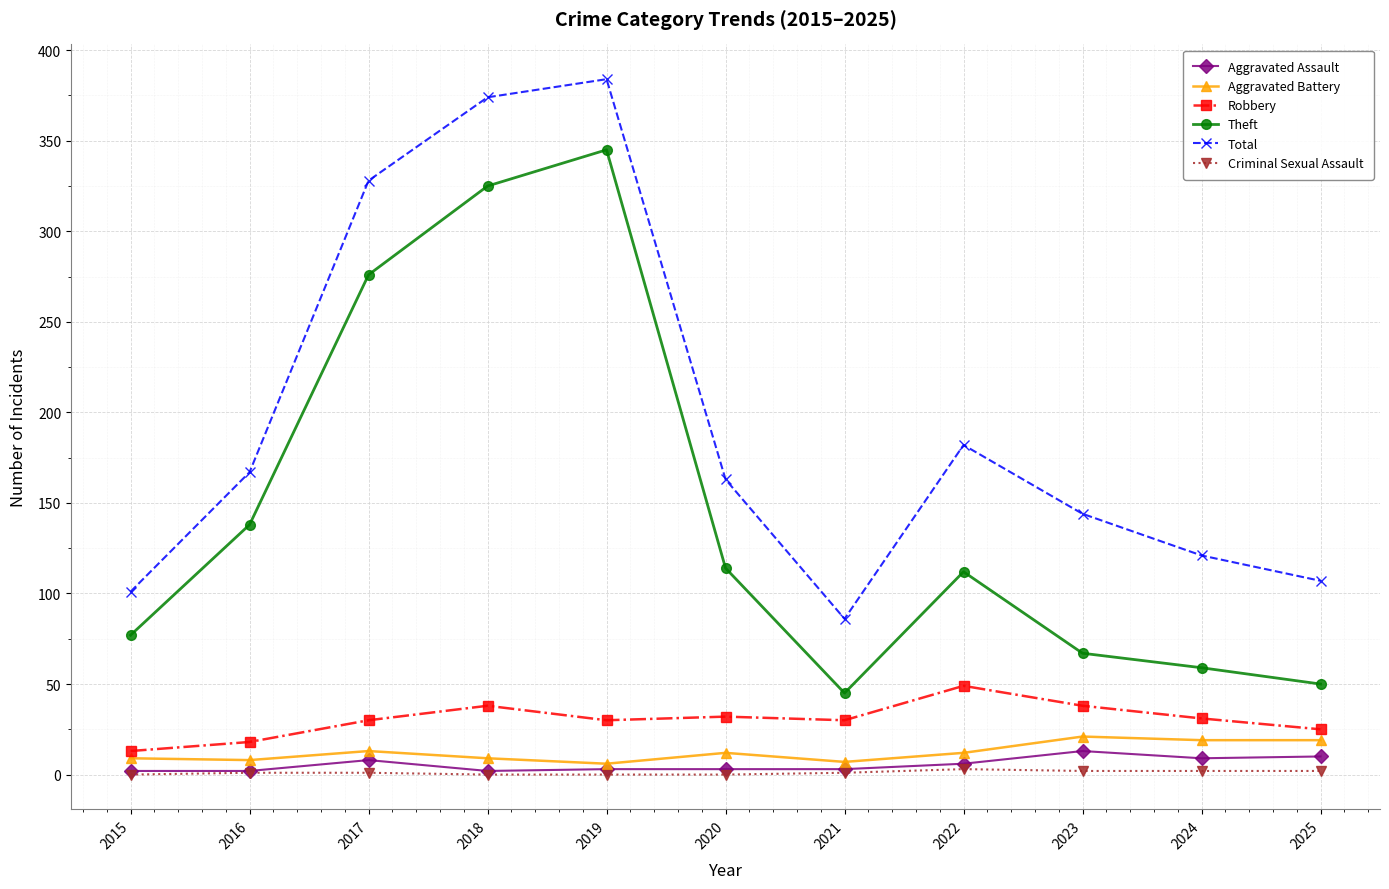

Is this an area chart (filled region under the line)?

No